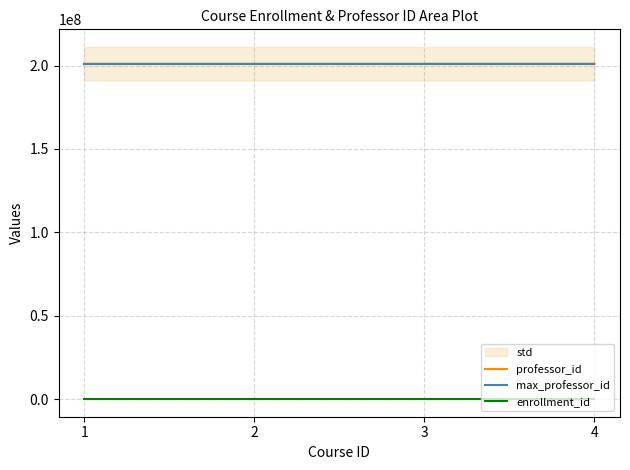

What is the difference between the maximum and minimum values in the professor_id series?

33333